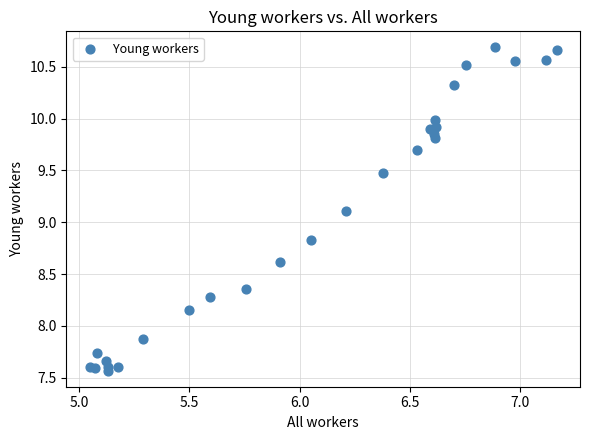

What Y value in the scatter plot is closest to 9?

9.1